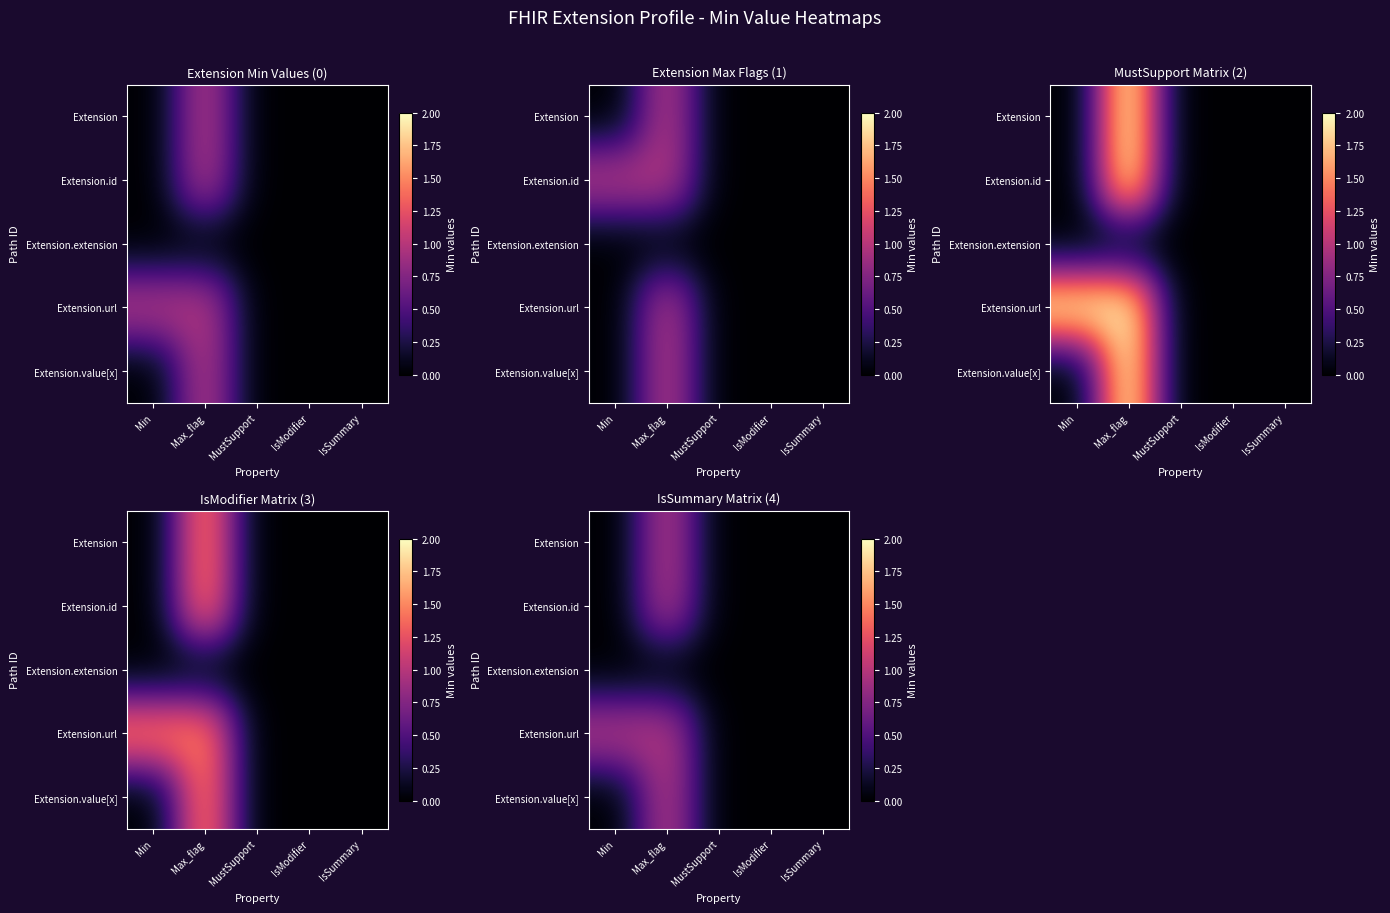

At which category is the sum across all series the highest?

Max_flag